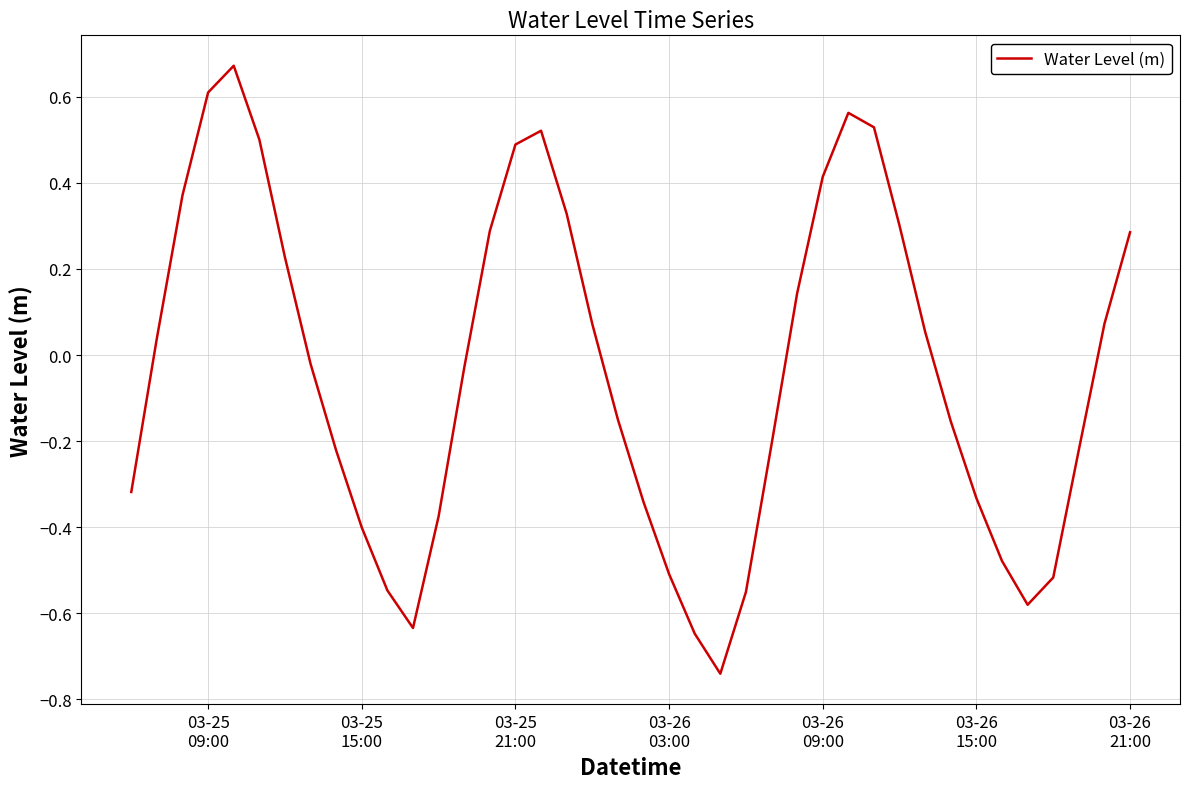

How many series are shown in this chart?

1